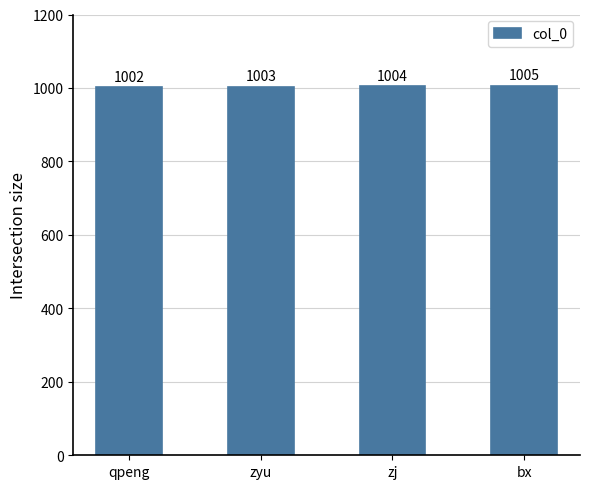

How many values are between 1003 and 1005?

3